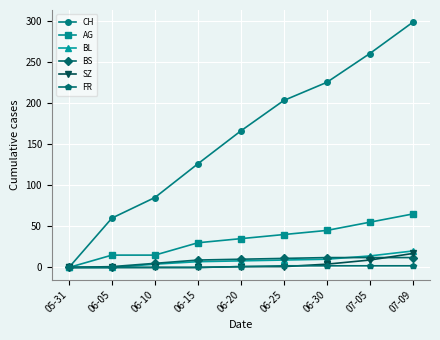

What position from the right is 06-10?

7